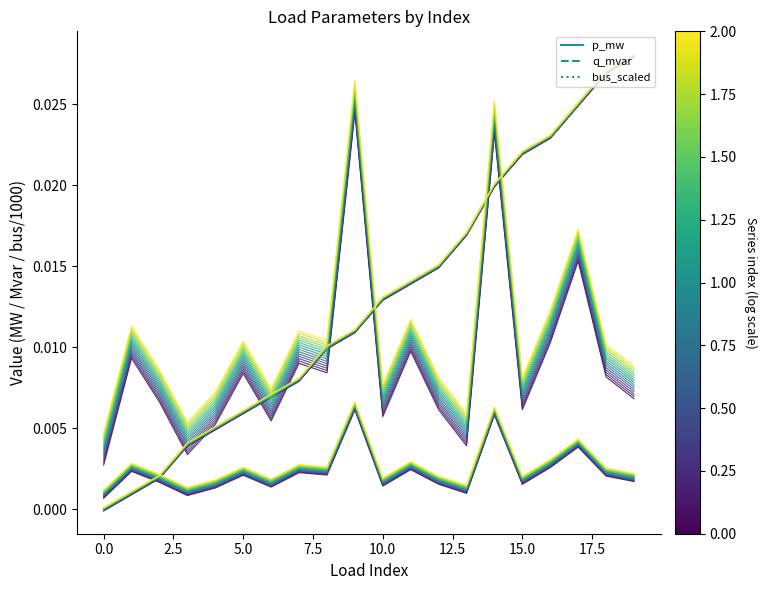

Which series ends up on top after the final intersection of q_mvar_0 and bus_scaled_0?

bus_scaled_0